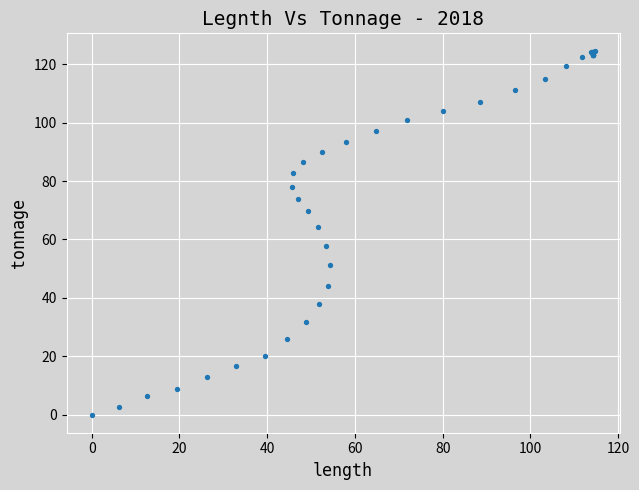

What Y value in the scatter plot is closest to 62?

64.4